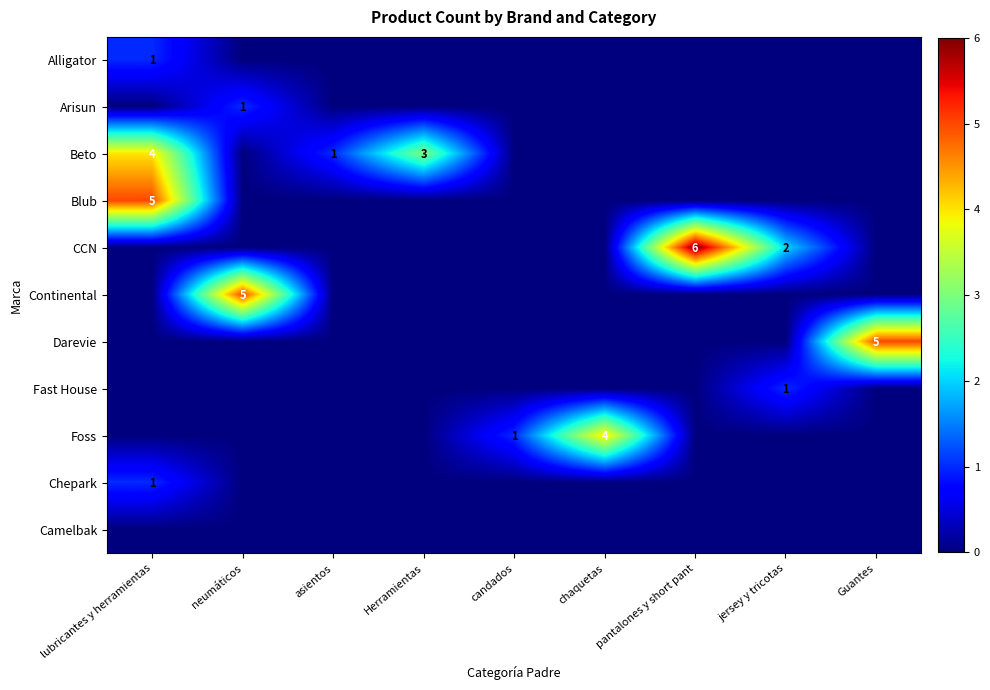

Is it true that Beto equals 3 at Herramientas?

True